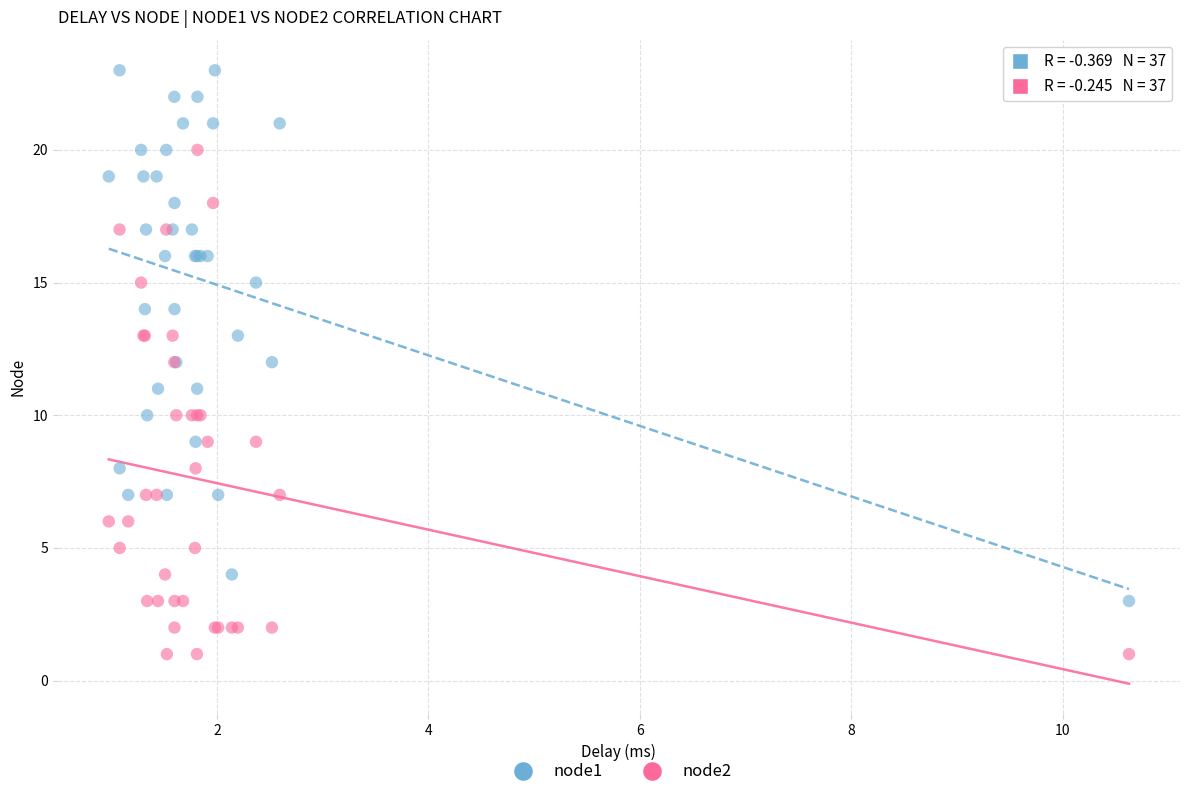

Which series contains the highest Y value?

node1